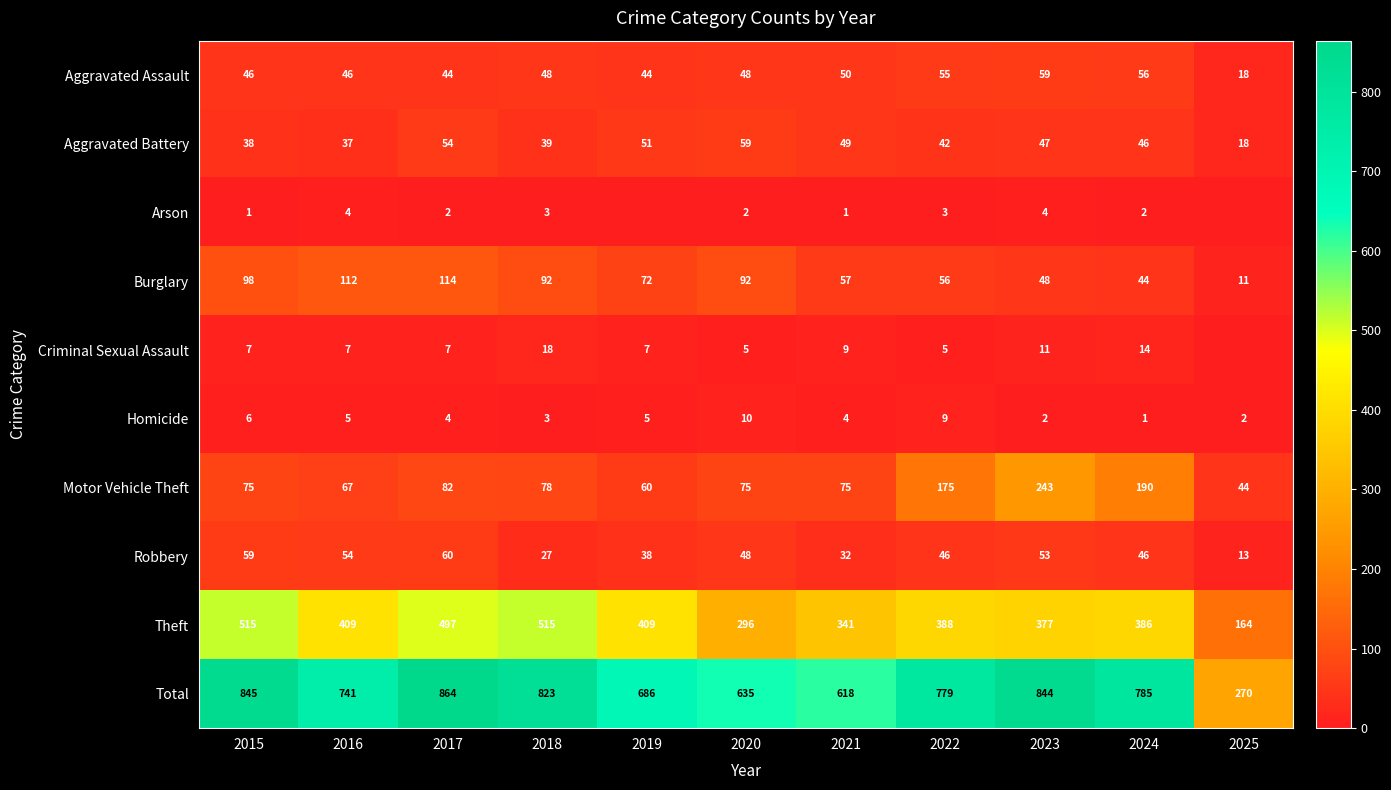

How many categories are shown in the chart?

11